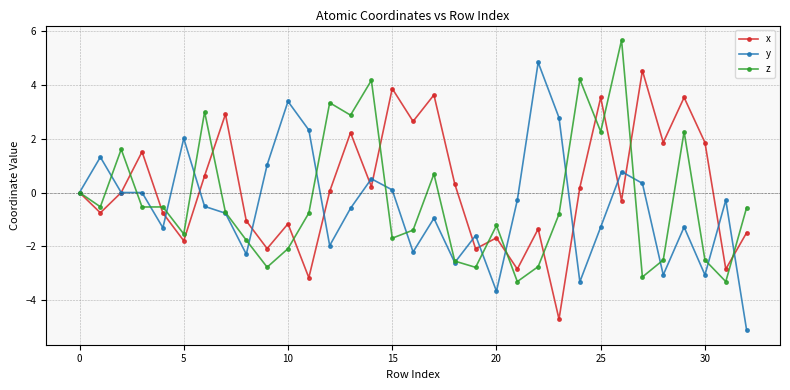

At how many categories does at least one series exceed -1?

30